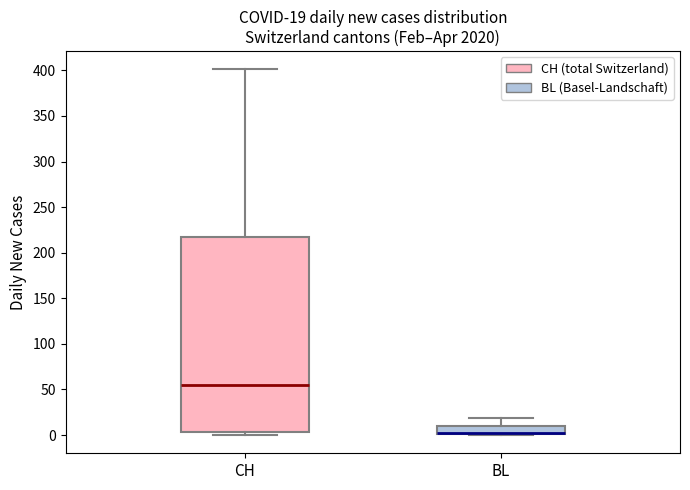

Which box is the tallest, from its lower edge to its upper edge?

CH